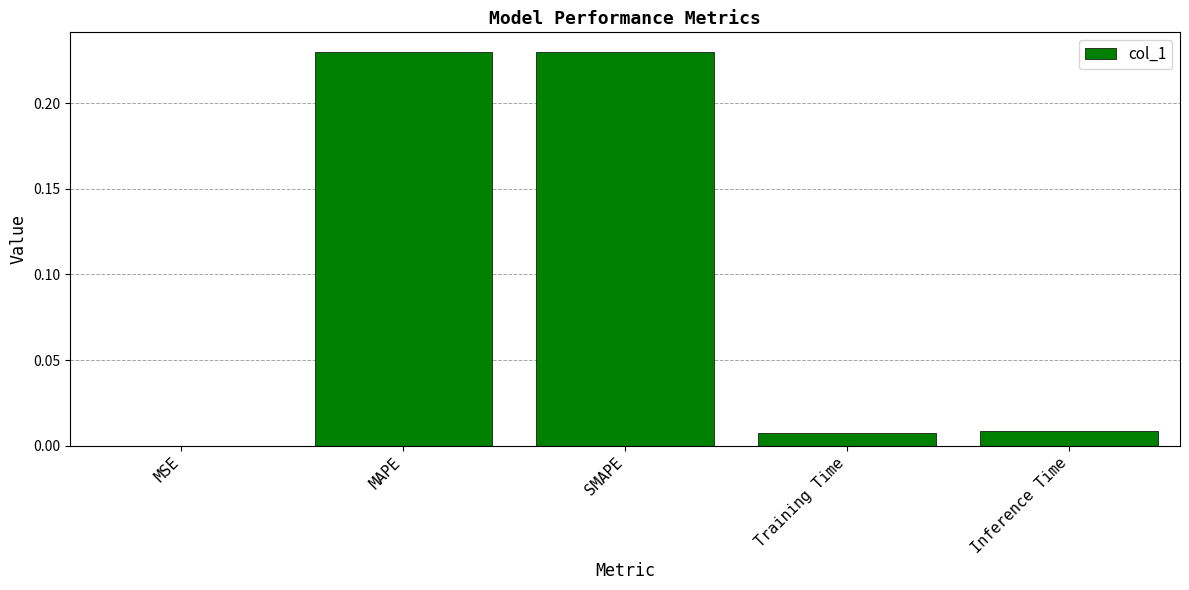

The value at SMAPE is 0.4. True or false?

False